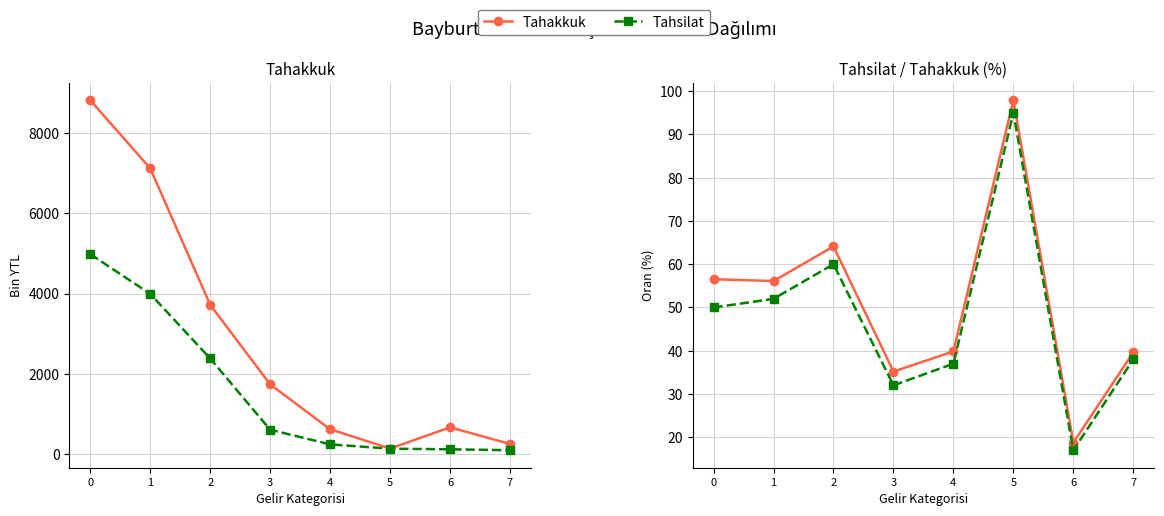

What is the maximum value for Tahakkuk?

97.9